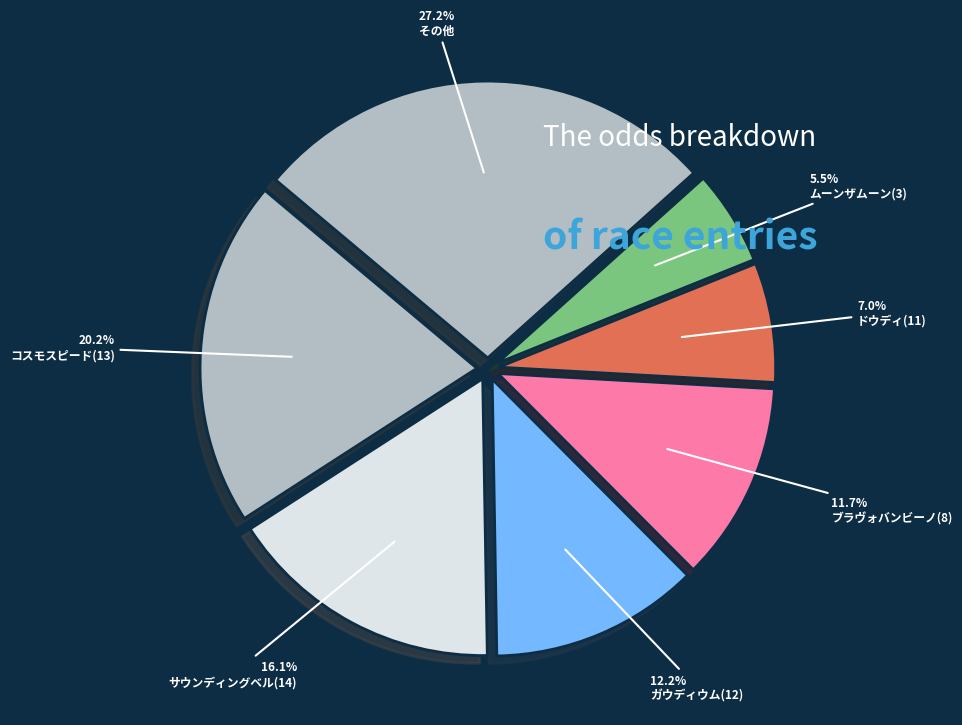

To the nearest percent, what is the average slice percentage?

14%